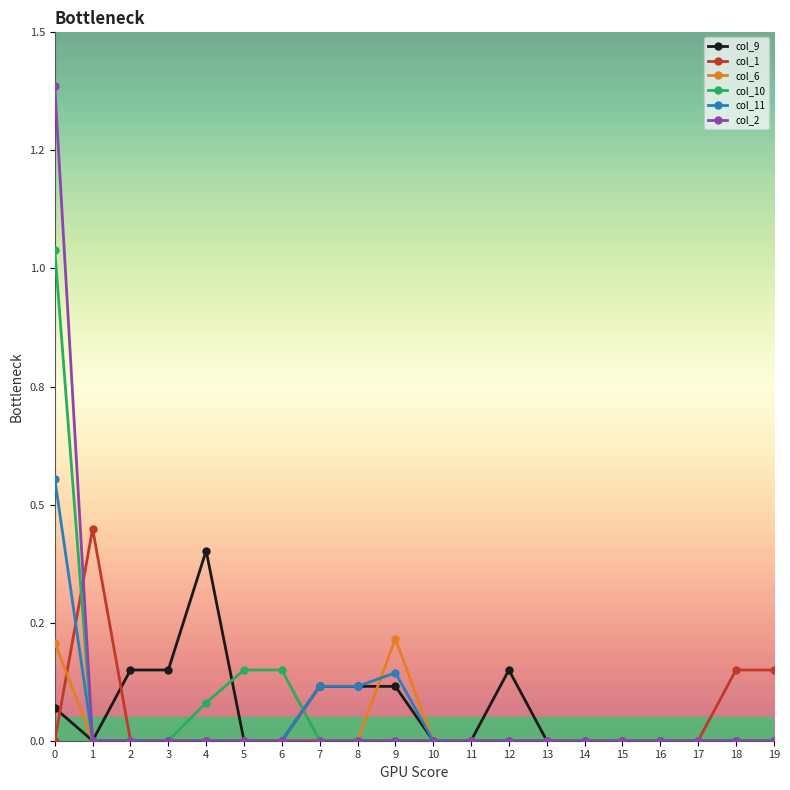

True or false: col_2 has more than 2 interior local peaks.

False